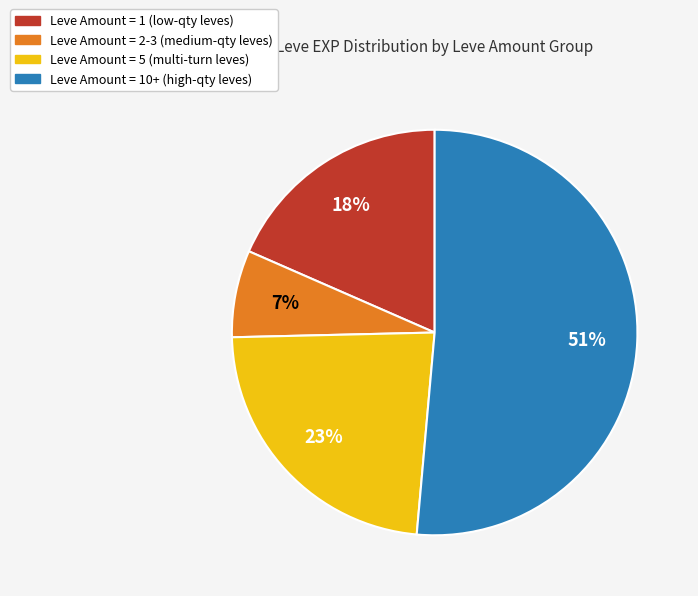

Does any single category account for the majority?

Yes